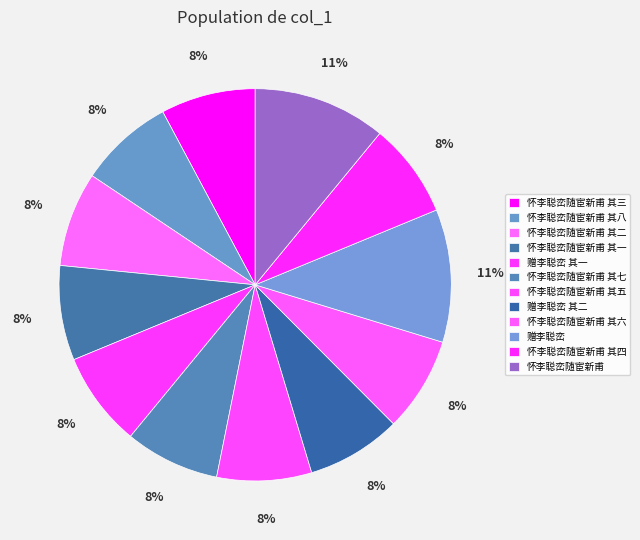

Is it true that 怀李聪峦随宦新甫 其二 is 8% of the pie?

True